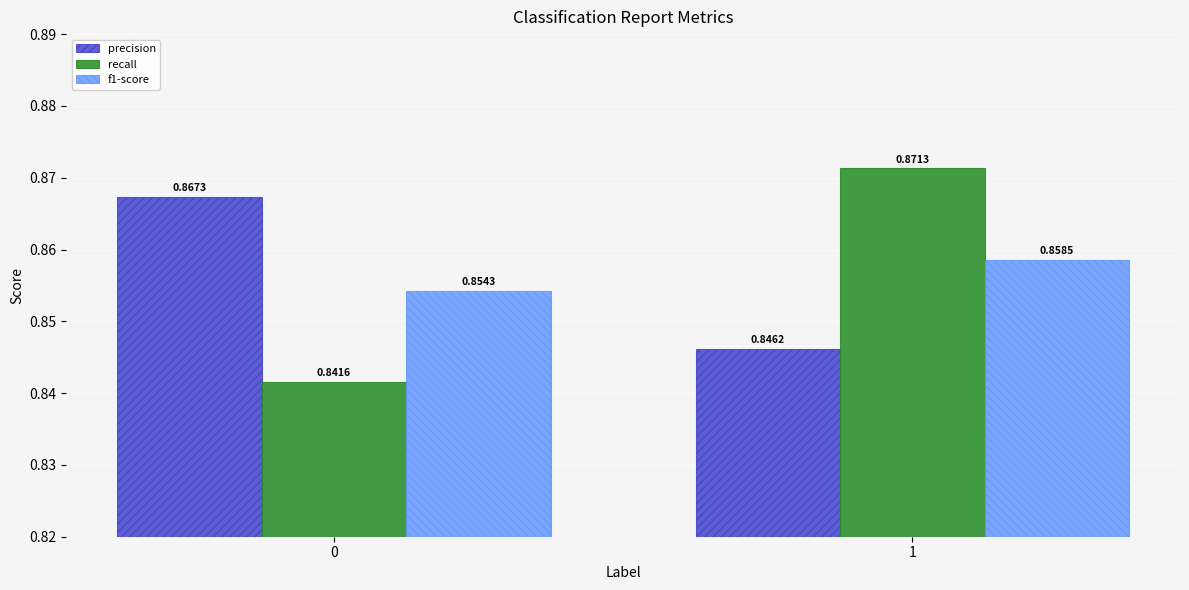

Are the bars horizontal?

No